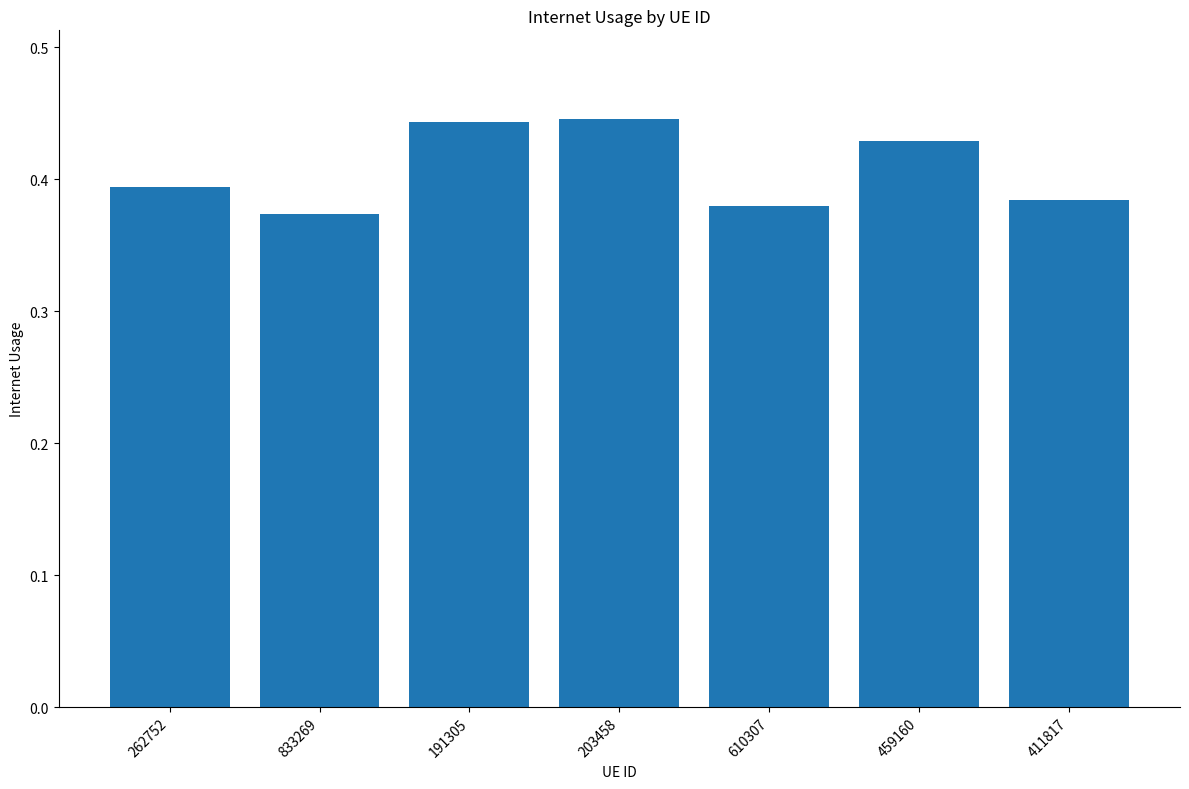

How many values are between 0 and 1?

7